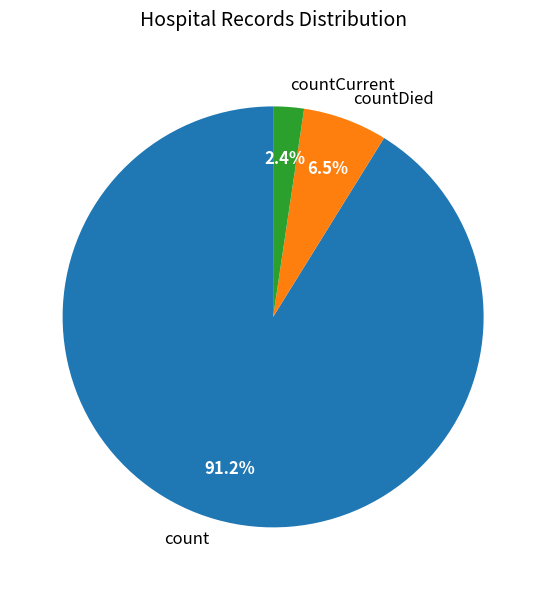

How many slices are in this pie chart?

3